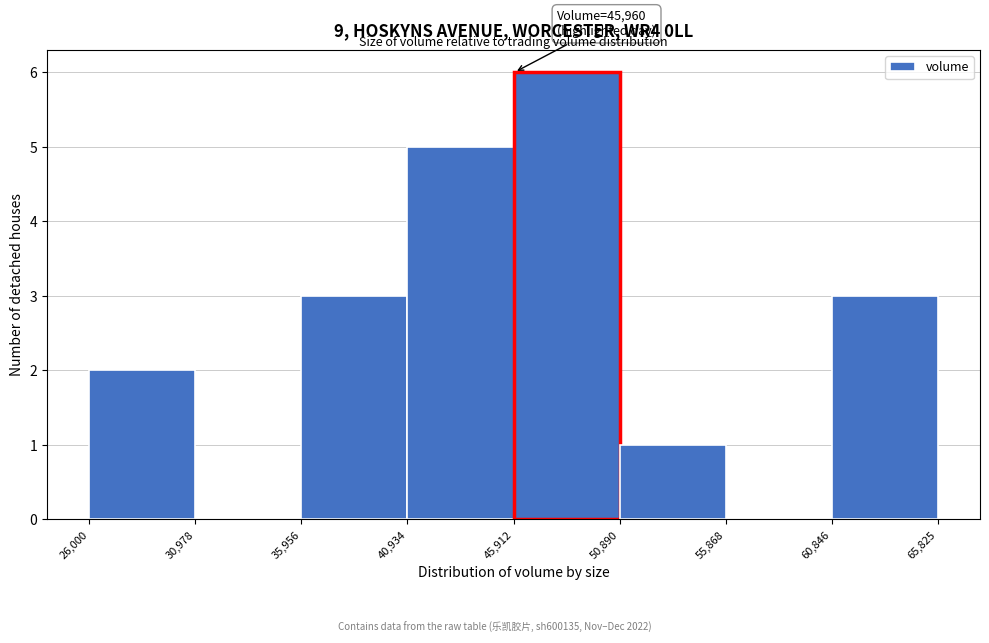

Over which range of the x-axis is the bar tallest?

45,912 to 50,890